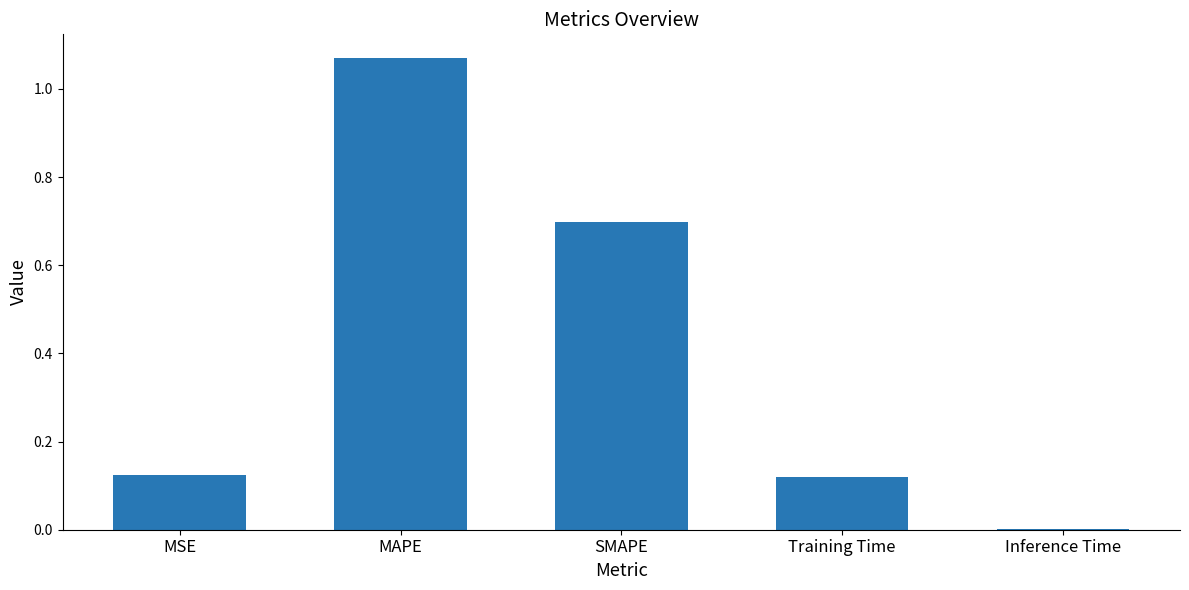

What is the sum of all values?

2.0